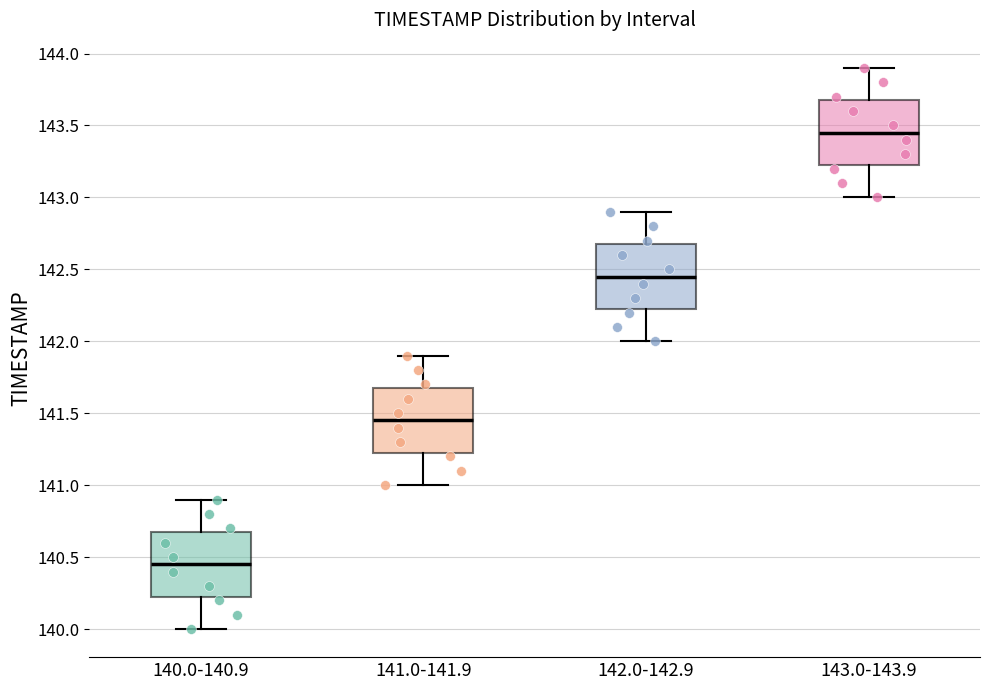

Which box has the highest median line?

143.0-143.9